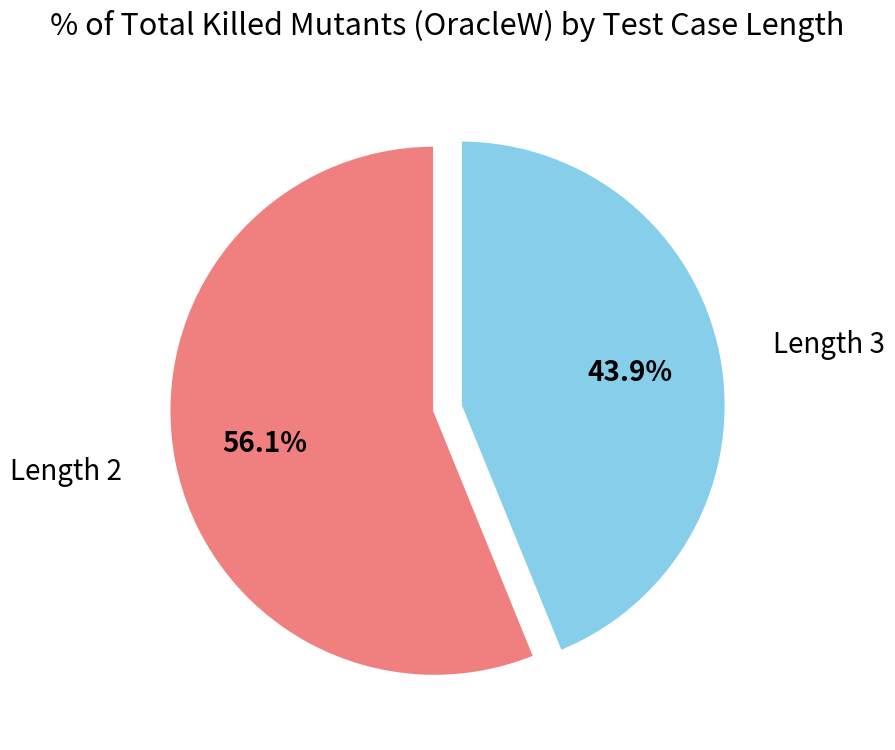

Is there a majority slice in this chart?

Yes